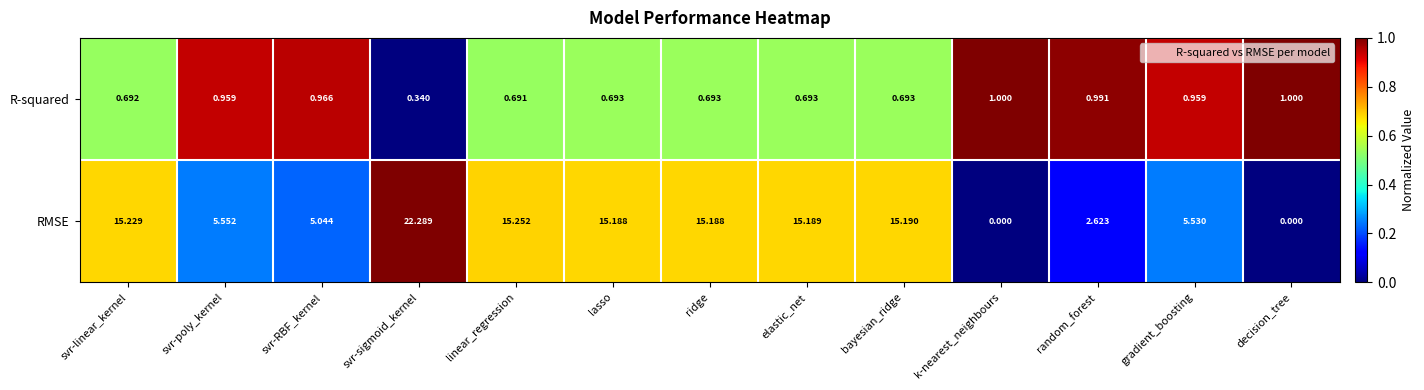

Which series changed the most between svr-linear_kernel and gradient_boosting?

RMSE